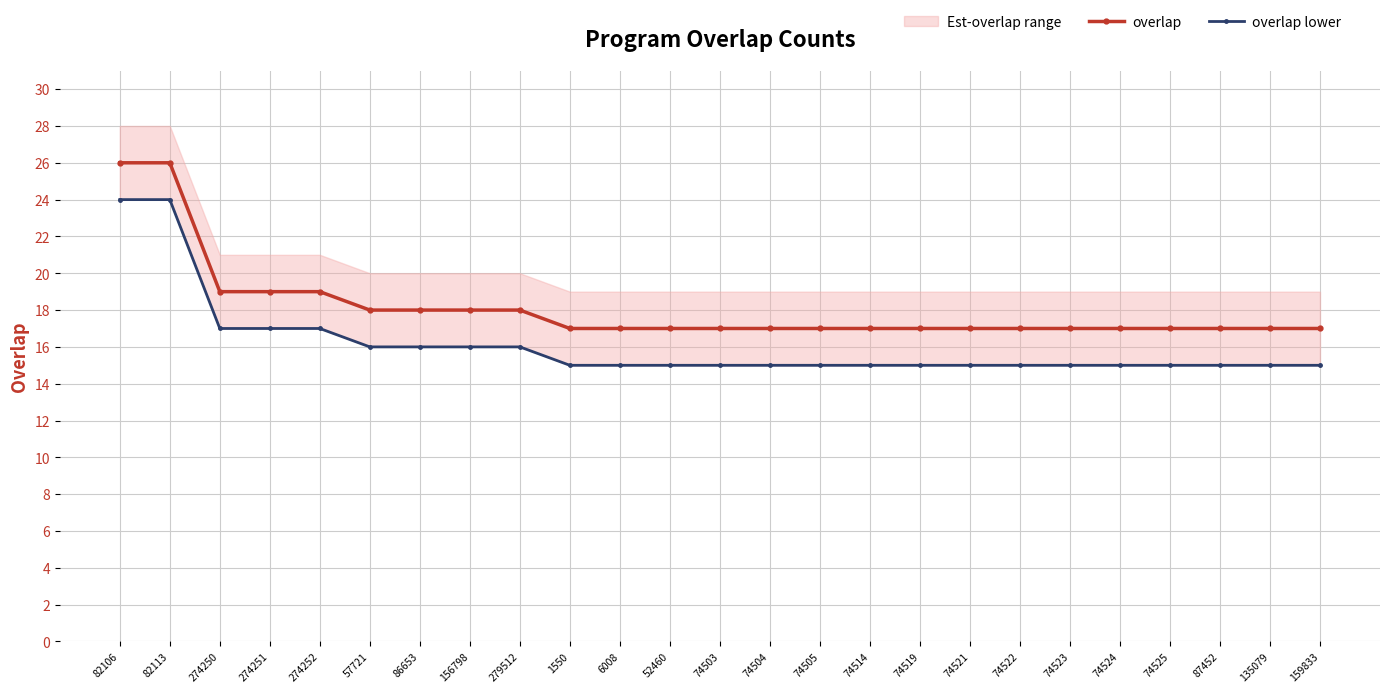

Which label corresponds to the smallest value in the chart?

1550